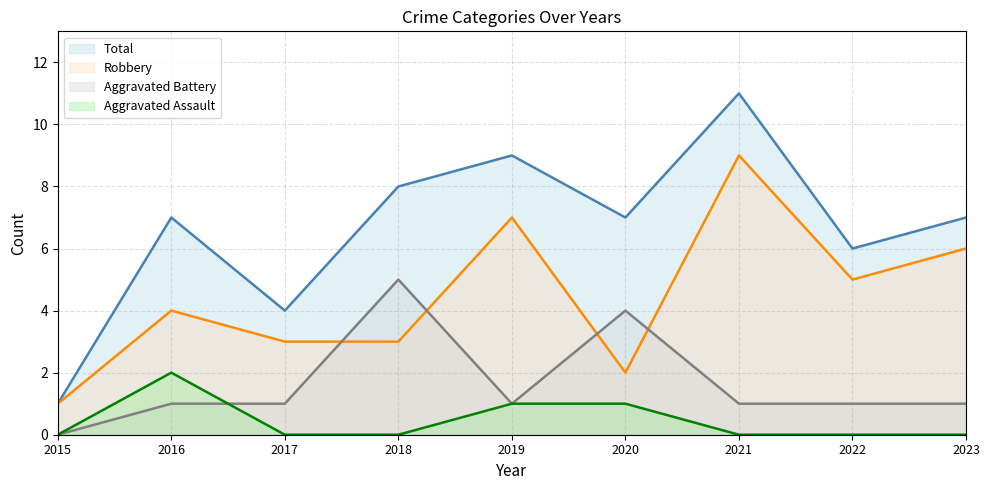

Rank the series by their maximum value, from lowest to highest.

Aggravated Assault line, Aggravated Battery line, Robbery line, Total line